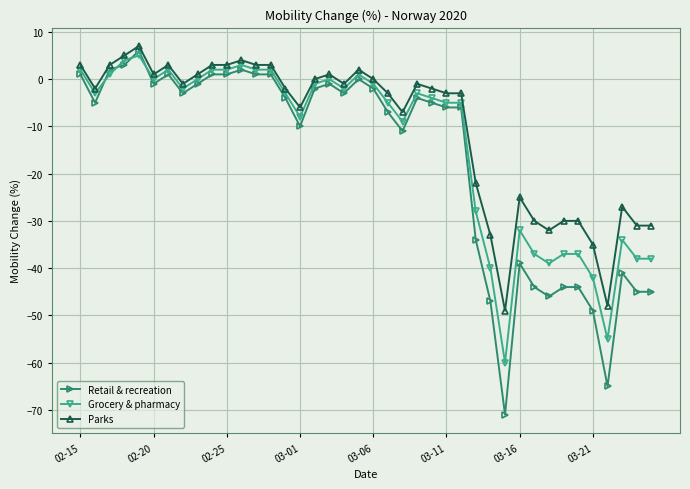

What are all the series names shown in the legend?

Retail & recreation, Grocery & pharmacy, Parks